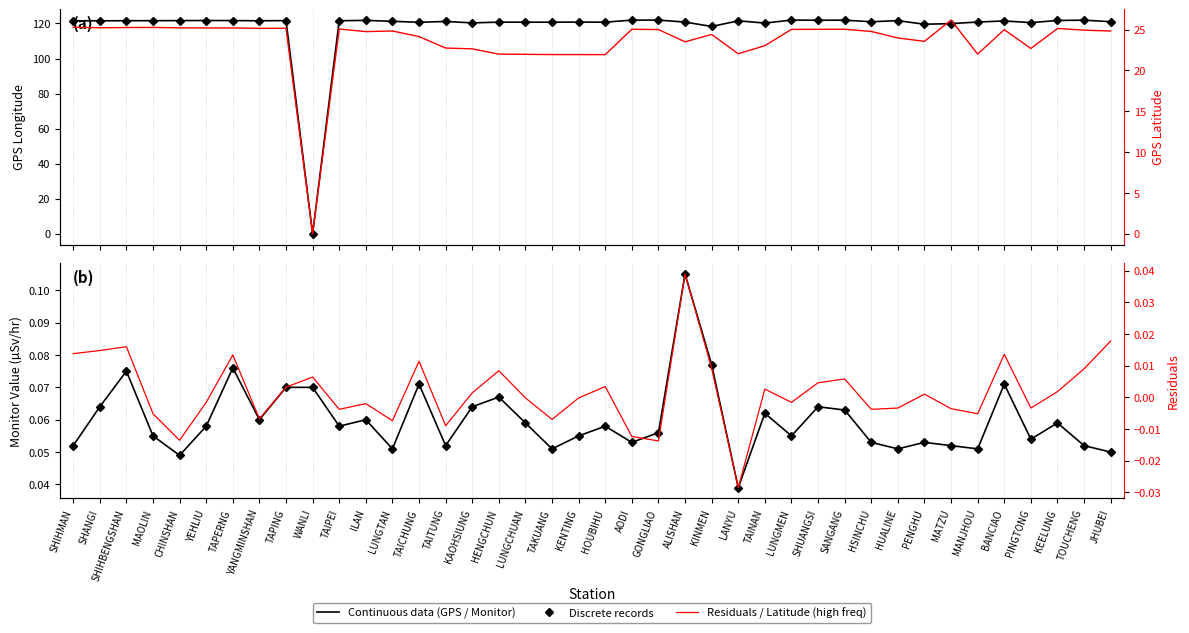

What is the sum of the Monitor Value (continuous) values at TAPING and MATZU?

0.1